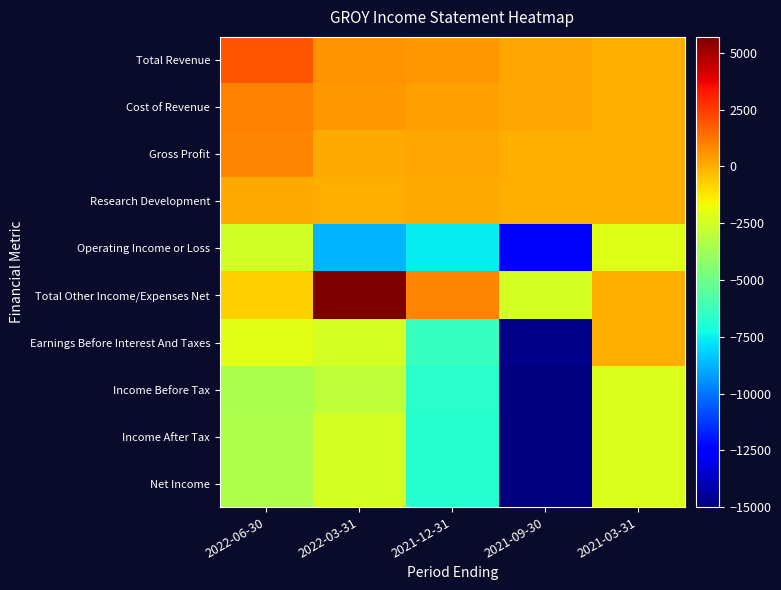

Between 2021-09-30 and 2021-03-31, which is larger?

2021-09-30